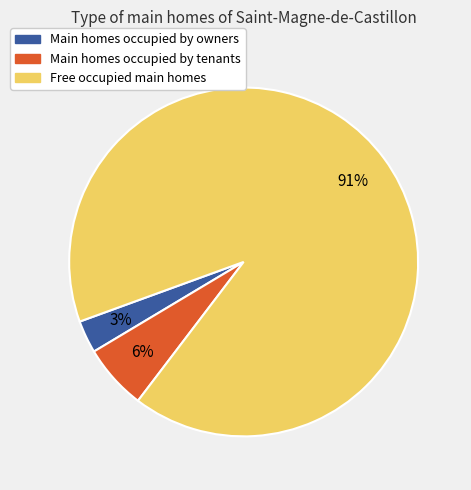

Does any single category account for the majority?

Yes